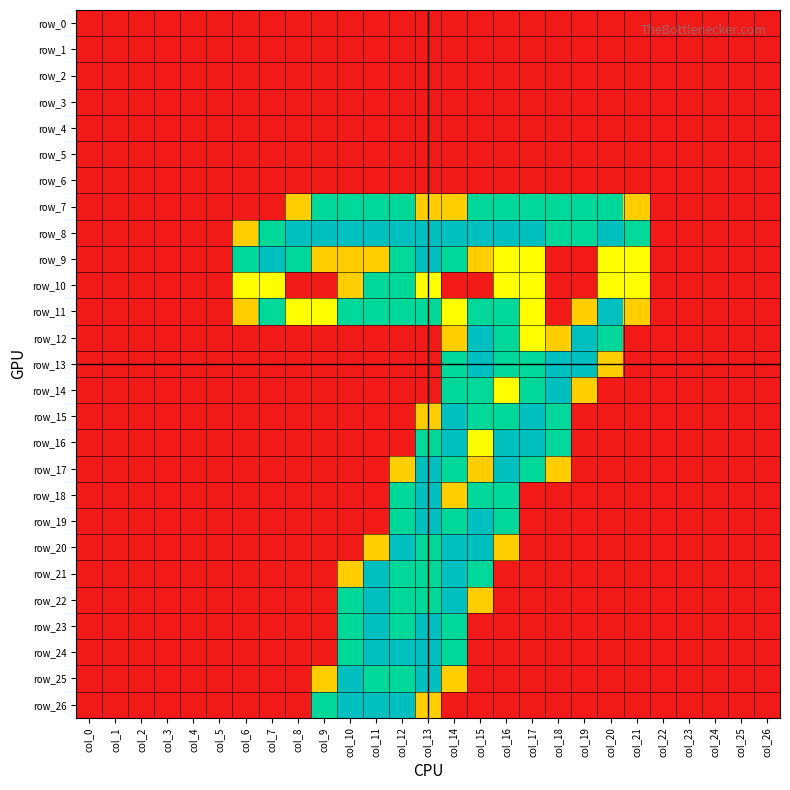

Reading left to right, extract all data points from this chart.

row_0: 0.0	0.0	0.0	0.0	0.0	0.0	0.0	0.0	0.0	0.0	0.0	0.0	0.0	0.0	0.0	0.0	0.0	0.0	0.0	0.0	0.0	0.0	0.0	0.0	0.0	0.0	0.0
row_1: 0.0	0.0	0.0	0.0	0.0	0.0	0.0	0.0	0.0	0.0	0.0	0.0	0.0	0.0	0.0	0.0	0.0	0.0	0.0	0.0	0.0	0.0	0.0	0.0	0.0	0.0	0.0
row_2: 0.0	0.0	0.0	0.0	0.0	0.0	0.0	0.0	0.0	0.0	0.0	0.0	0.0	0.0	0.0	0.0	0.0	0.0	0.0	0.0	0.0	0.0	0.0	0.0	0.0	0.0	0.0
row_3: 0.0	0.0	0.0	0.0	0.0	0.0	0.0	0.0	0.0	0.0	0.0	0.0	0.0	0.0	0.0	0.0	0.0	0.0	0.0	0.0	0.0	0.0	0.0	0.0	0.0	0.0	0.0
row_4: 0.0	0.0	0.0	0.0	0.0	0.0	0.0	0.0	0.0	0.0	0.0	0.0	0.0	0.0	0.0	0.0	0.0	0.0	0.0	0.0	0.0	0.0	0.0	0.0	0.0	0.0	0.0
row_5: 0.0	0.0	0.0	0.0	0.0	0.0	0.0	0.0	0.0	0.0	0.0	0.0	0.0	0.0	0.0	0.0	0.0	0.0	0.0	0.0	0.0	0.0	0.0	0.0	0.0	0.0	0.0
row_6: 0.0	0.0	0.0	0.0	0.0	0.0	0.0	0.0	0.0	0.0	0.0	0.0	0.0	0.0	0.0	0.0	0.0	0.0	0.0	0.0	0.0	0.0	0.0	0.0	0.0	0.0	0.0
row_7: 0.0	0.0	0.0	0.0	0.0	0.0	0.0	0.0	0.8	1.5	1.5	1.5	1.5	0.8	0.8	1.5	1.5	1.5	1.5	1.5	1.5	0.8	0.0	0.0	0.0	0.0	0.0
row_8: 0.0	0.0	0.0	0.0	0.0	0.0	0.8	1.5	2.0	2.0	2.0	2.0	2.0	2.0	2.0	2.0	2.0	2.0	1.5	1.5	2.0	1.5	0.0	0.0	0.0	0.0	0.0
row_9: 0.0	0.0	0.0	0.0	0.0	0.0	1.5	2.0	1.5	0.8	0.8	0.8	1.5	2.0	1.5	0.8	1.0	1.0	0.0	0.0	1.0	1.0	0.0	0.0	0.0	0.0	0.0
row_10: 0.0	0.0	0.0	0.0	0.0	0.0	1.0	1.0	0.0	0.0	0.8	1.5	1.5	1.0	0.0	0.0	1.0	1.0	0.0	0.0	1.0	1.0	0.0	0.0	0.0	0.0	0.0
row_11: 0.0	0.0	0.0	0.0	0.0	0.0	0.8	1.5	1.0	1.0	1.5	1.5	1.5	1.5	1.0	1.5	1.5	1.0	0.0	0.8	2.0	0.8	0.0	0.0	0.0	0.0	0.0
row_12: 0.0	0.0	0.0	0.0	0.0	0.0	0.0	0.0	0.0	0.0	0.0	0.0	0.0	0.0	0.8	2.0	1.5	1.0	0.8	2.0	1.5	0.0	0.0	0.0	0.0	0.0	0.0
row_13: 0.0	0.0	0.0	0.0	0.0	0.0	0.0	0.0	0.0	0.0	0.0	0.0	0.0	0.0	1.5	2.0	1.5	1.5	2.0	2.0	0.8	0.0	0.0	0.0	0.0	0.0	0.0
row_14: 0.0	0.0	0.0	0.0	0.0	0.0	0.0	0.0	0.0	0.0	0.0	0.0	0.0	0.0	1.5	1.5	1.0	1.5	2.0	0.8	0.0	0.0	0.0	0.0	0.0	0.0	0.0
row_15: 0.0	0.0	0.0	0.0	0.0	0.0	0.0	0.0	0.0	0.0	0.0	0.0	0.0	0.8	2.0	1.5	1.5	2.0	1.5	0.0	0.0	0.0	0.0	0.0	0.0	0.0	0.0
row_16: 0.0	0.0	0.0	0.0	0.0	0.0	0.0	0.0	0.0	0.0	0.0	0.0	0.0	1.5	2.0	1.0	2.0	2.0	1.5	0.0	0.0	0.0	0.0	0.0	0.0	0.0	0.0
row_17: 0.0	0.0	0.0	0.0	0.0	0.0	0.0	0.0	0.0	0.0	0.0	0.0	0.8	2.0	1.5	0.8	2.0	1.5	0.8	0.0	0.0	0.0	0.0	0.0	0.0	0.0	0.0
row_18: 0.0	0.0	0.0	0.0	0.0	0.0	0.0	0.0	0.0	0.0	0.0	0.0	1.5	2.0	0.8	1.5	1.5	0.0	0.0	0.0	0.0	0.0	0.0	0.0	0.0	0.0	0.0
row_19: 0.0	0.0	0.0	0.0	0.0	0.0	0.0	0.0	0.0	0.0	0.0	0.0	1.5	2.0	1.5	2.0	1.5	0.0	0.0	0.0	0.0	0.0	0.0	0.0	0.0	0.0	0.0
row_20: 0.0	0.0	0.0	0.0	0.0	0.0	0.0	0.0	0.0	0.0	0.0	0.8	2.0	1.5	2.0	2.0	0.8	0.0	0.0	0.0	0.0	0.0	0.0	0.0	0.0	0.0	0.0
row_21: 0.0	0.0	0.0	0.0	0.0	0.0	0.0	0.0	0.0	0.0	0.8	2.0	1.5	1.5	2.0	1.5	0.0	0.0	0.0	0.0	0.0	0.0	0.0	0.0	0.0	0.0	0.0
row_22: 0.0	0.0	0.0	0.0	0.0	0.0	0.0	0.0	0.0	0.0	1.5	2.0	1.5	1.5	2.0	0.8	0.0	0.0	0.0	0.0	0.0	0.0	0.0	0.0	0.0	0.0	0.0
row_23: 0.0	0.0	0.0	0.0	0.0	0.0	0.0	0.0	0.0	0.0	1.5	2.0	1.5	2.0	1.5	0.0	0.0	0.0	0.0	0.0	0.0	0.0	0.0	0.0	0.0	0.0	0.0
row_24: 0.0	0.0	0.0	0.0	0.0	0.0	0.0	0.0	0.0	0.0	1.5	2.0	2.0	2.0	1.5	0.0	0.0	0.0	0.0	0.0	0.0	0.0	0.0	0.0	0.0	0.0	0.0
row_25: 0.0	0.0	0.0	0.0	0.0	0.0	0.0	0.0	0.0	0.8	2.0	1.5	1.5	2.0	0.8	0.0	0.0	0.0	0.0	0.0	0.0	0.0	0.0	0.0	0.0	0.0	0.0
row_26: 0.0	0.0	0.0	0.0	0.0	0.0	0.0	0.0	0.0	1.5	2.0	2.0	2.0	0.8	0.0	0.0	0.0	0.0	0.0	0.0	0.0	0.0	0.0	0.0	0.0	0.0	0.0